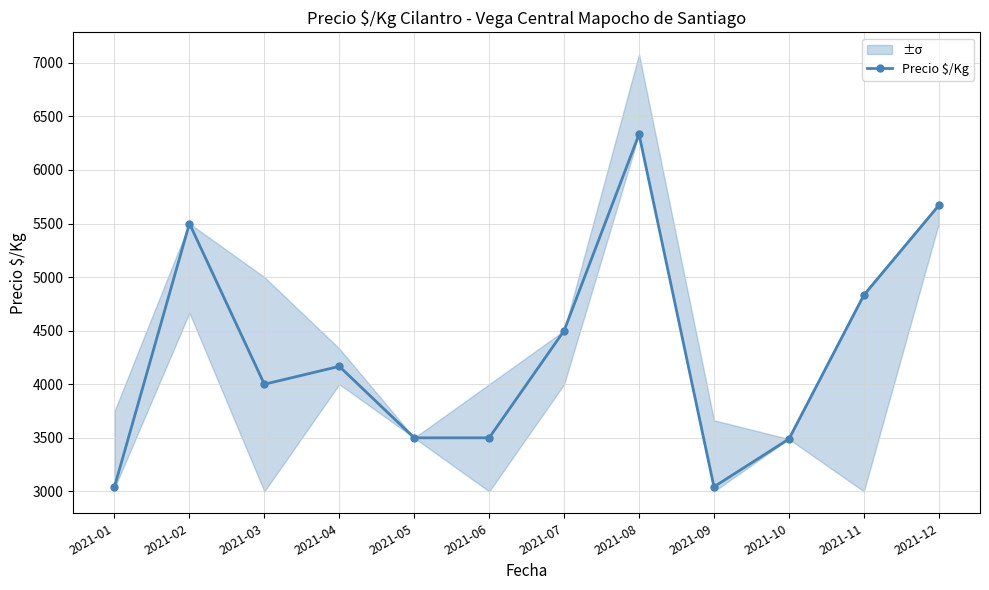

How many lines are shown in the chart?

1